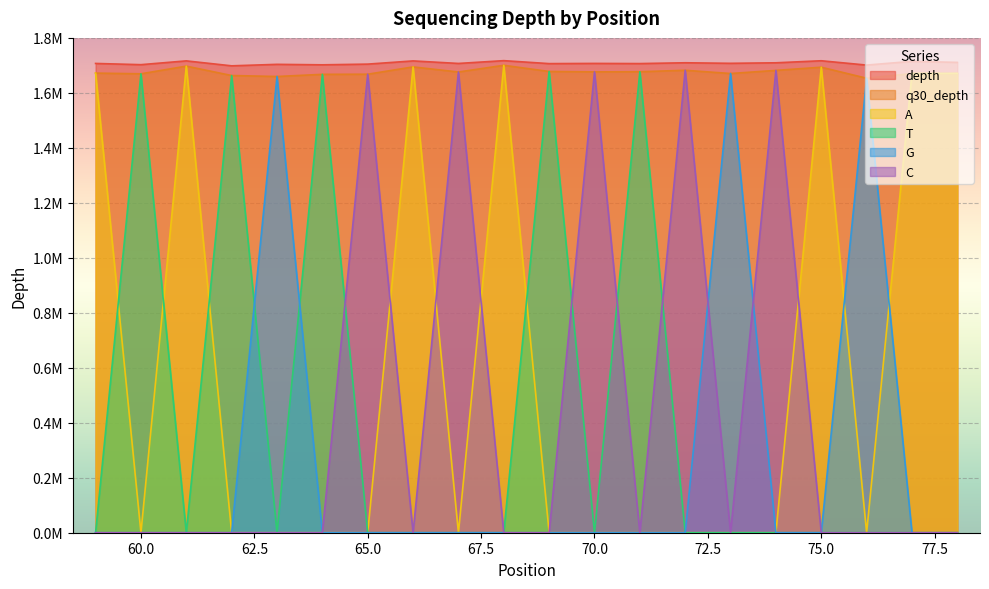

Which series has the widest spread of values?

A